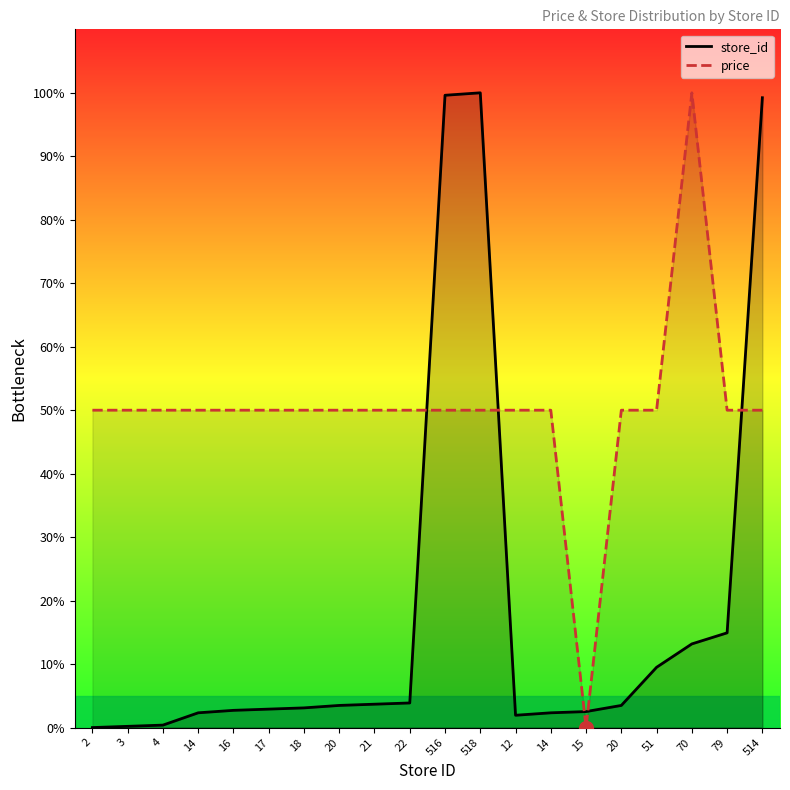

Reading right to left, extract all data points from this chart.

store_id: 99.2	14.9	13.2	9.5	3.5	2.5	2.3	1.9	100.0	99.6	3.9	3.7	3.5	3.1	2.9	2.7	2.3	0.4	0.2	0.0
price: 50.0	50.0	100.0	50.0	50.0	0.0	50.0	50.0	50.0	50.0	50.0	50.0	50.0	50.0	50.0	50.0	50.0	50.0	50.0	50.0